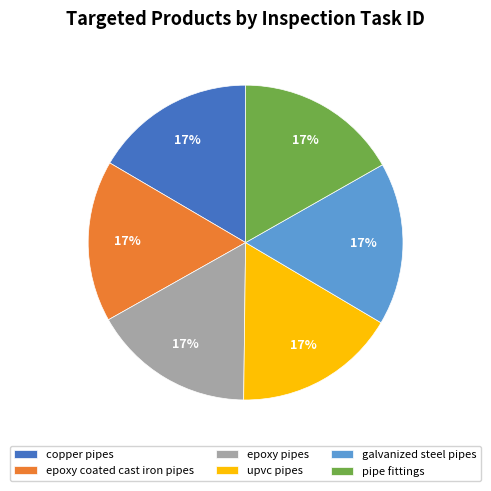

Does any single category account for the majority?

No